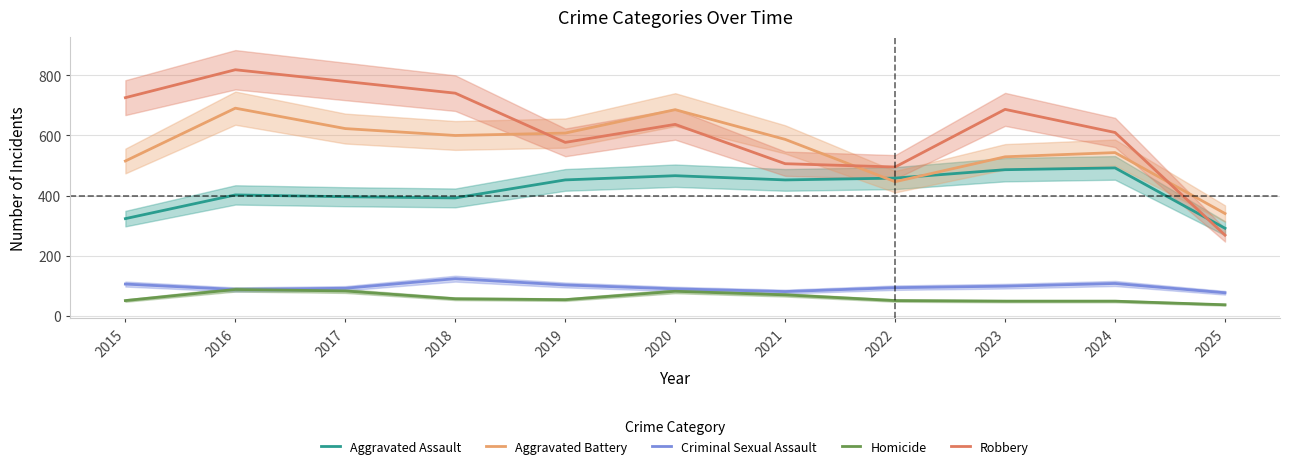

Is it true that Robbery equals 473 at 2025?

False